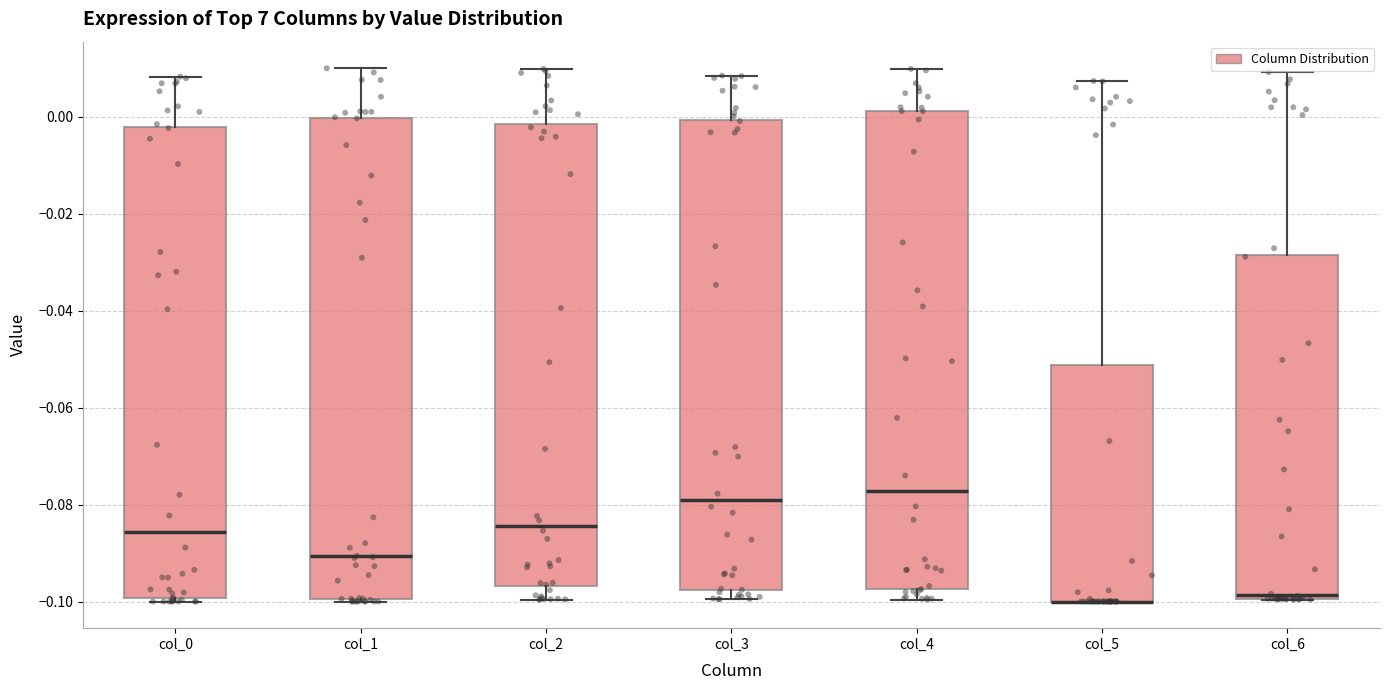

Reading left to right, transcribe this box plot: for each box, give where its median line is, the range the box spans, and where its two whiskers end, as read against the y-axis. The values are not printed on the chart, so give them approximately, as read against the axis.

col_0: median -0.086, box -0.100 to -0.002, whiskers -0.100 (just below the box's lower edge) to 0.008
col_1: median -0.090, box -0.100 to 0.000, whiskers -0.100 to 0.010
col_2: median -0.084, box -0.096 to -0.002, whiskers -0.100 to 0.010
col_3: median -0.080, box -0.098 to 0.000, whiskers -0.100 to 0.008
col_4: median -0.078, box -0.098 to 0.002, whiskers -0.100 to 0.010
col_5: median -0.100 (drawn on the box's lower edge), box -0.100 to -0.052, whiskers -0.100 to 0.008
col_6: median -0.098, box -0.100 to -0.028, whiskers -0.100 to 0.010